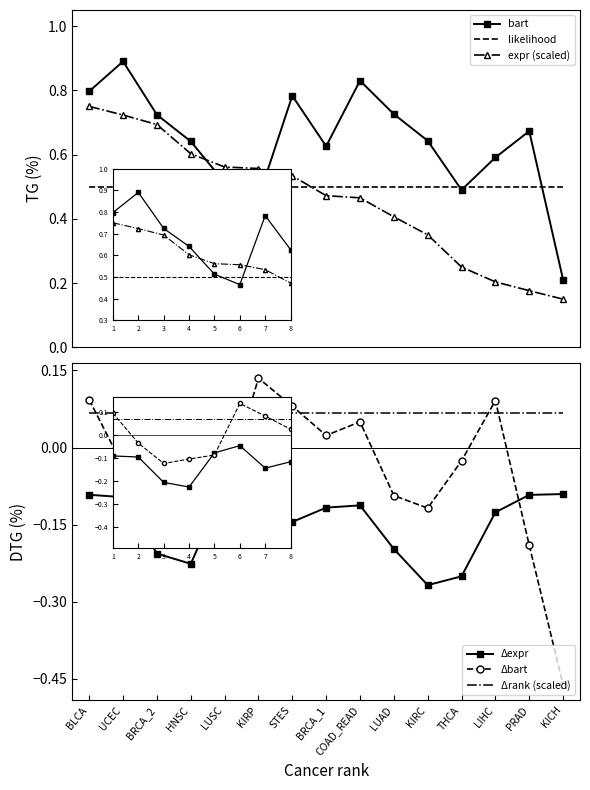

True or false: expr (scaled) has more than 1 points higher than both neighbors.

False